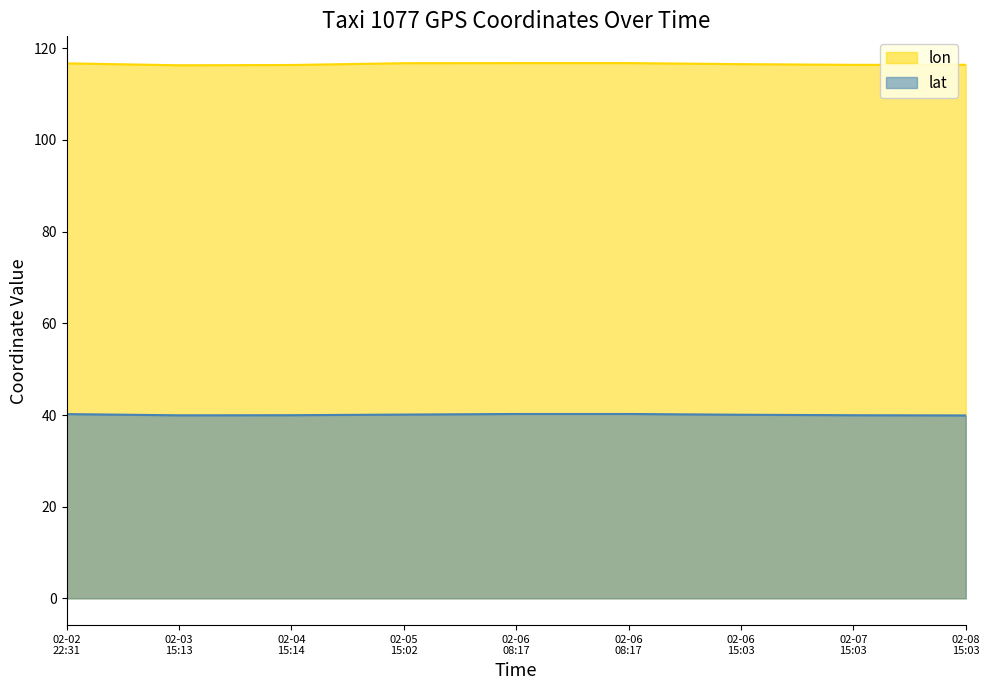

What is the sum of all lon values?

1049.0